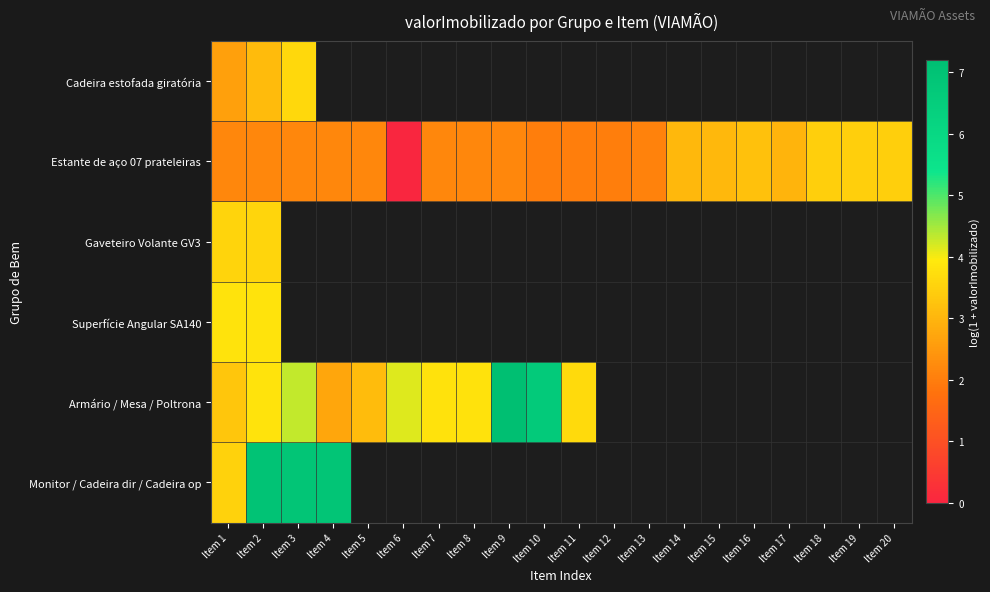

Which series changed the most between Item 10 and Item 17?

Estante de aço 07 prateleiras